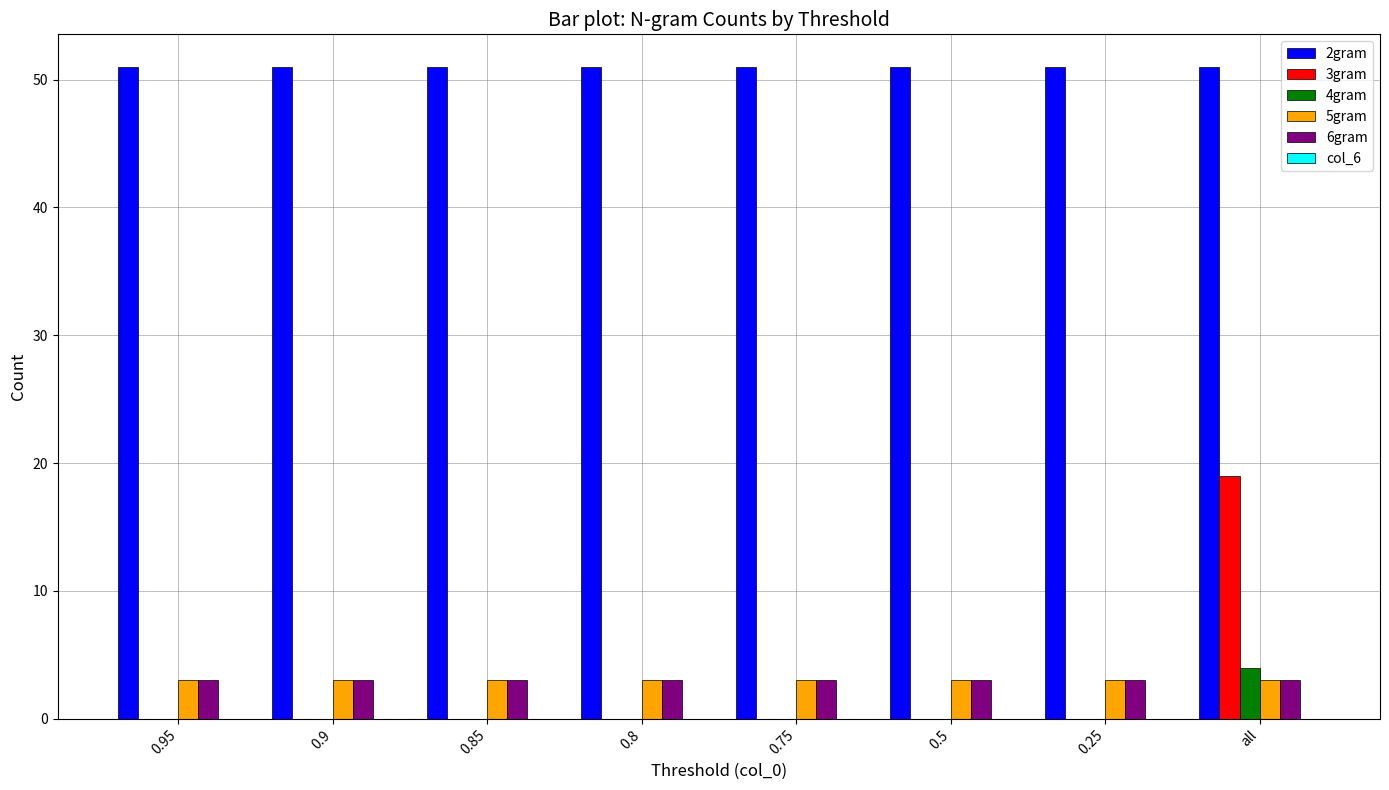

Which category has the highest value in the 4gram series?

all